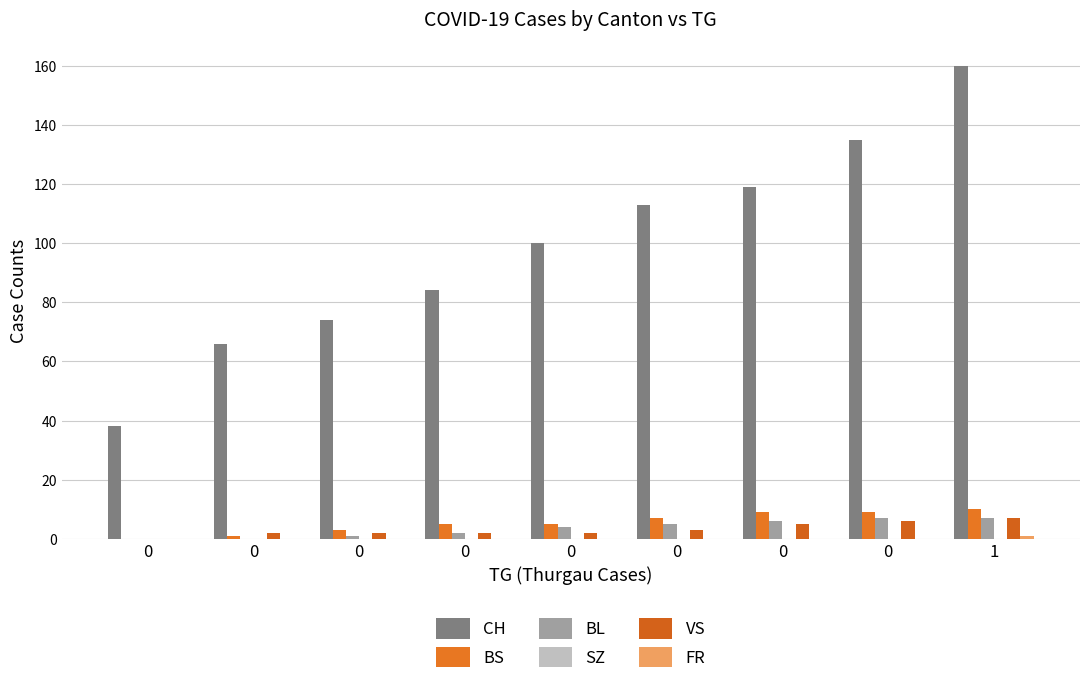

True or false: FR has a value of 0 at 0.

True